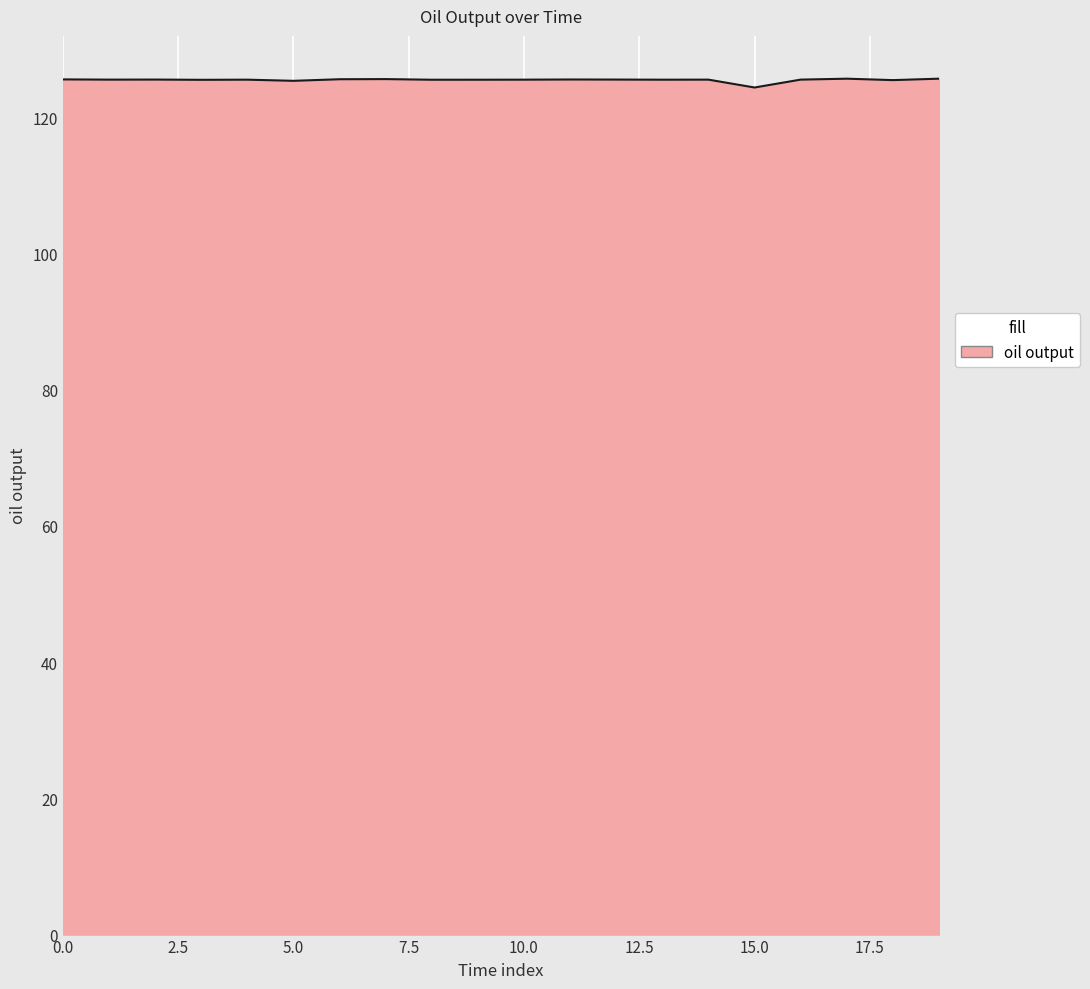

What is the minimum value shown in the chart?

124.4